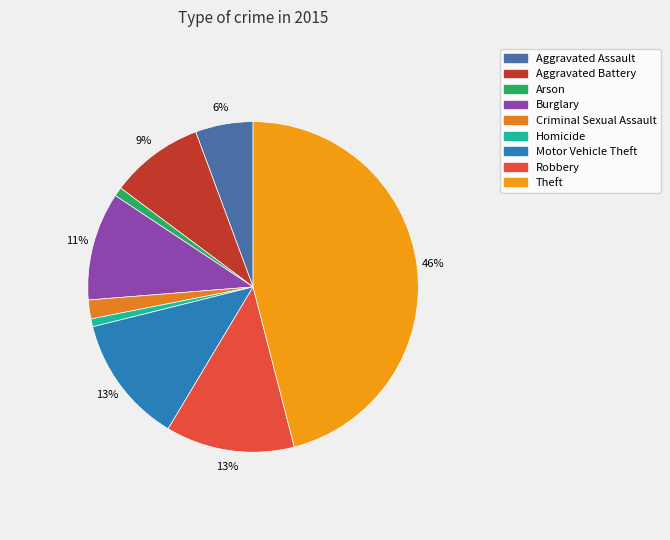

To the nearest percent, what percentage of the pie is Motor Vehicle Theft?

13%